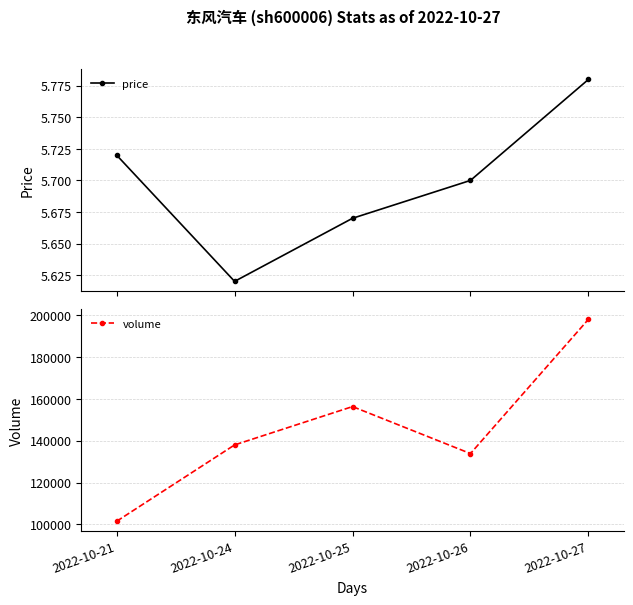

Where is the first local minimum for price?

2022-10-24